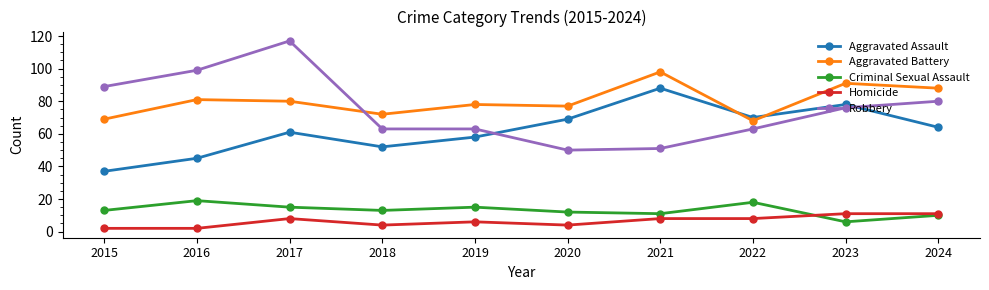

Is the value of Aggravated Battery at 2023 greater than the value of Robbery at 2017?

No